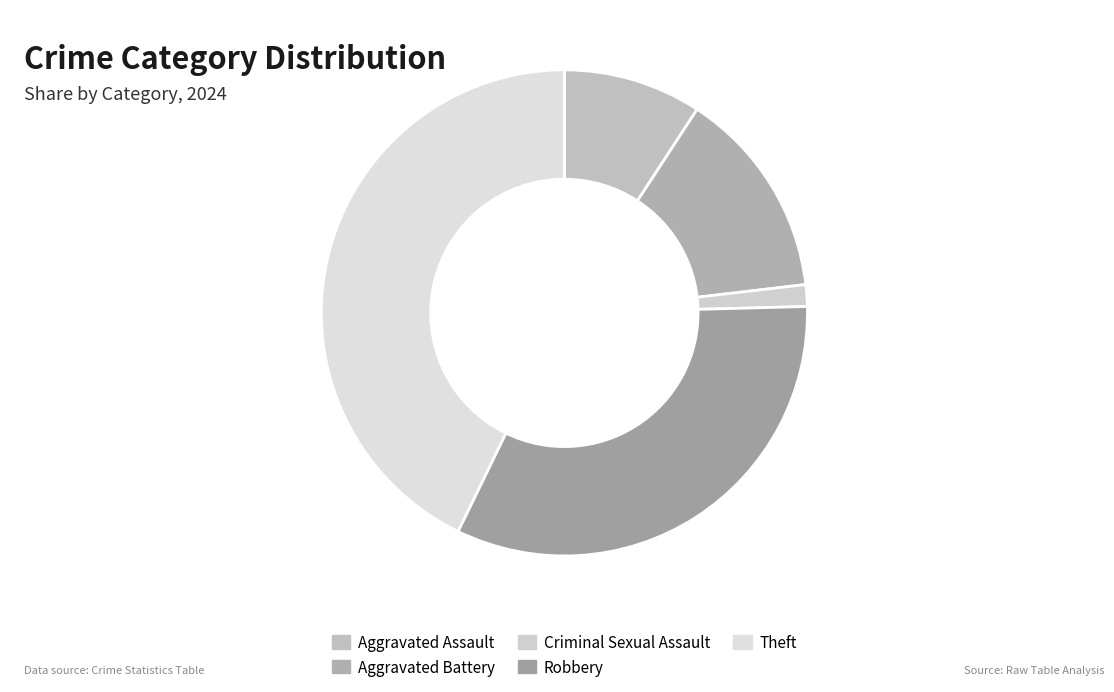

Count the number of slices in the pie.

5